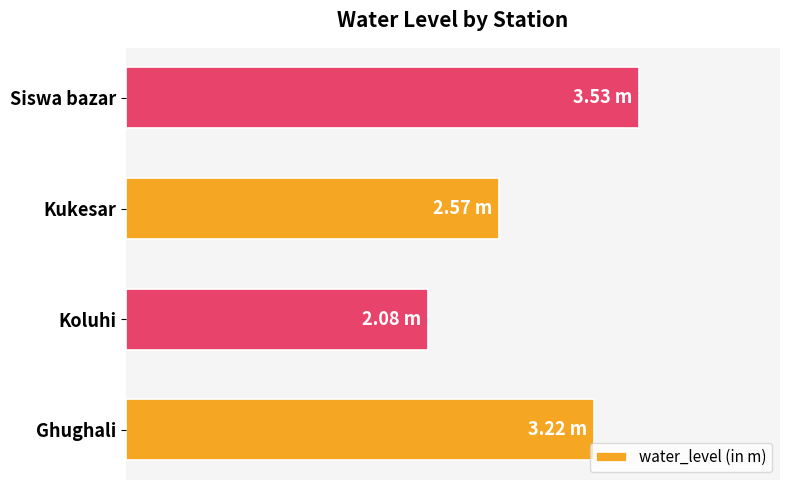

Are the bars horizontal?

Yes